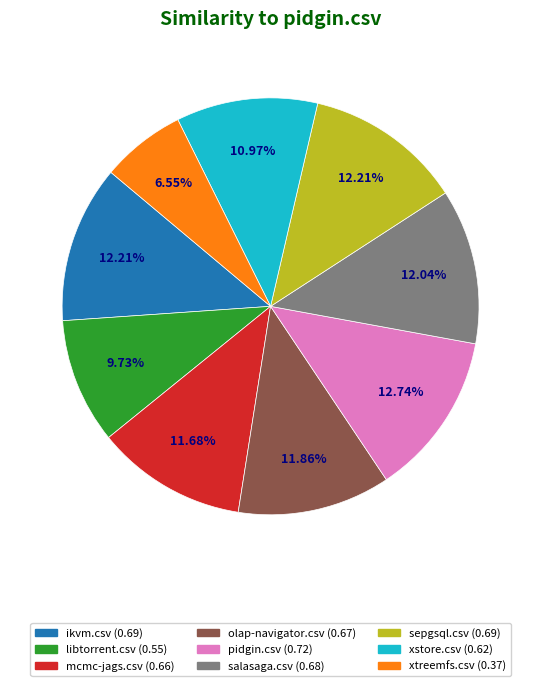

Does any single category account for the majority?

No